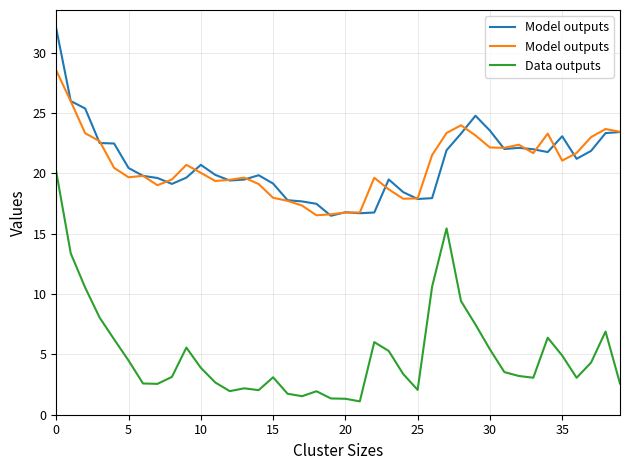

True or false: Data outputs has a value of 4.5 at 5.

True